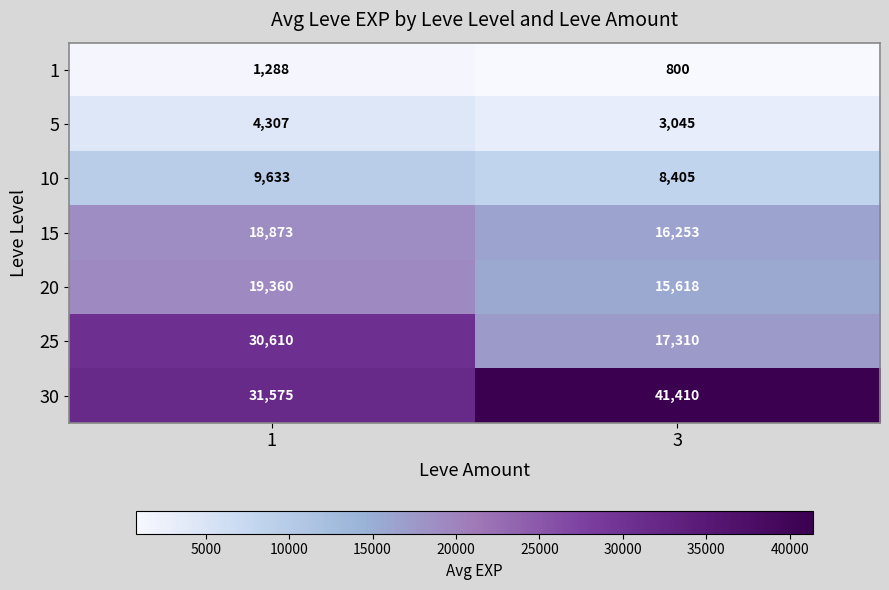

What is the total value across all series at 3?

102841